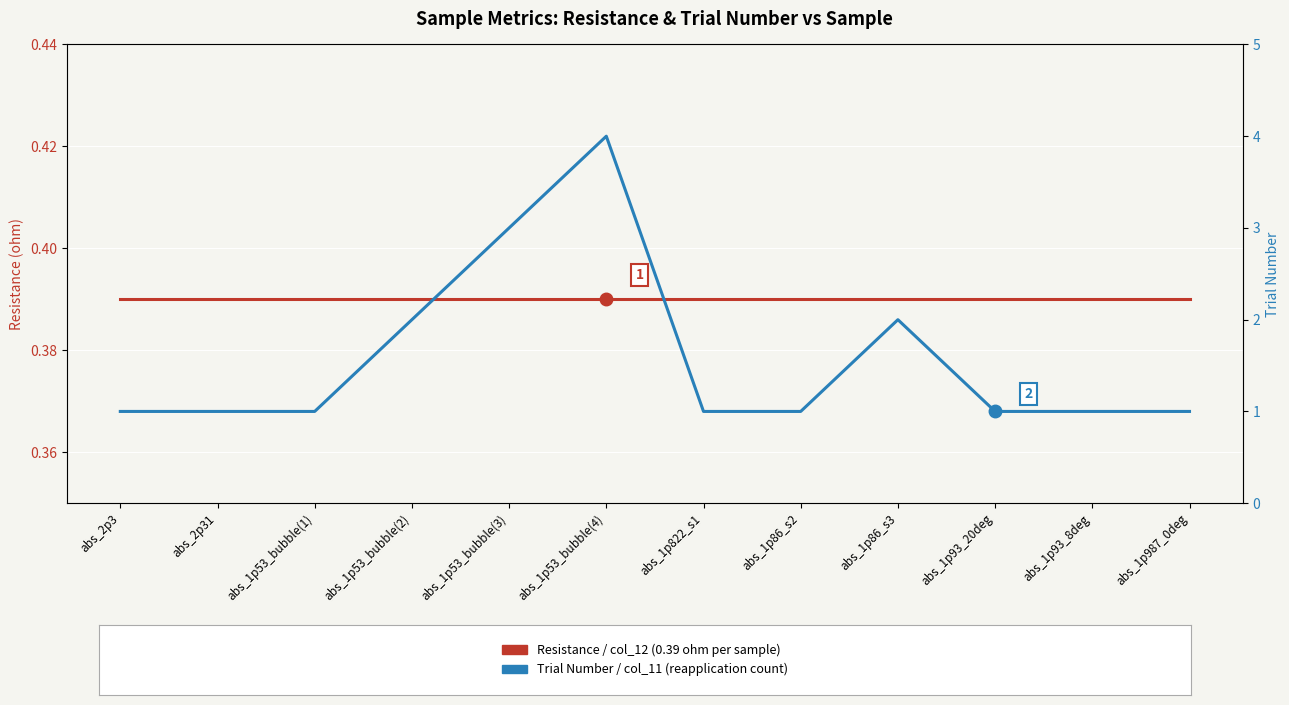

Read the Trial Number / col_11 value at abs_2p3.

1.0